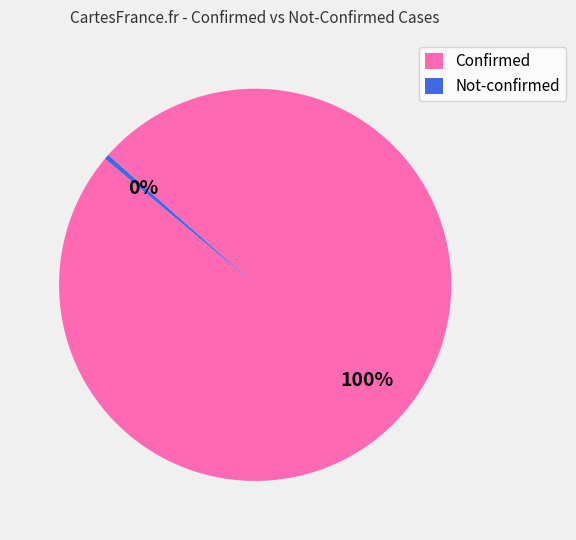

Count the number of slices in the pie.

2